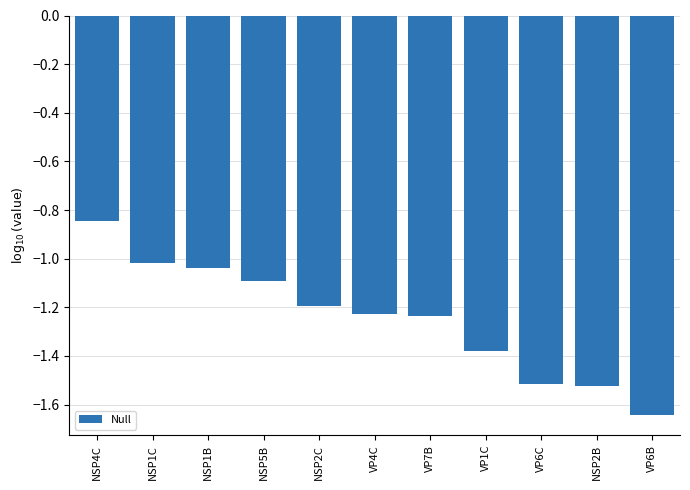

Between NSP2C and VP6B, which is larger?

NSP2C